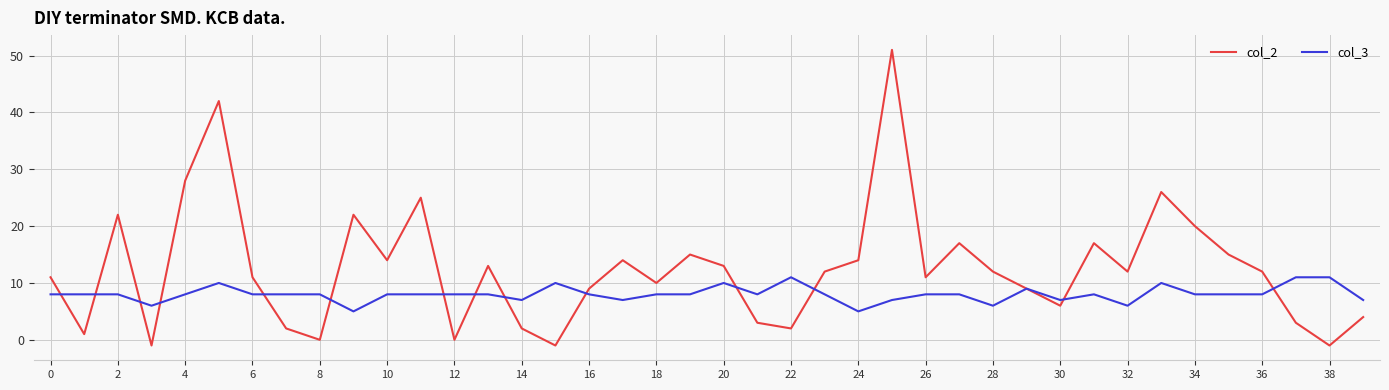

What is the difference between the second highest and second lowest values in the col_3 series?

6